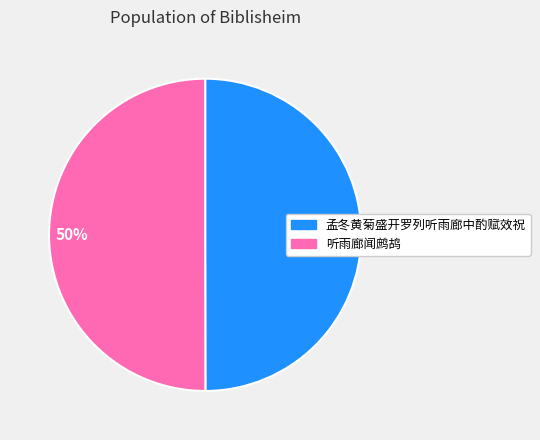

To the nearest percent, what is the average slice percentage?

50%